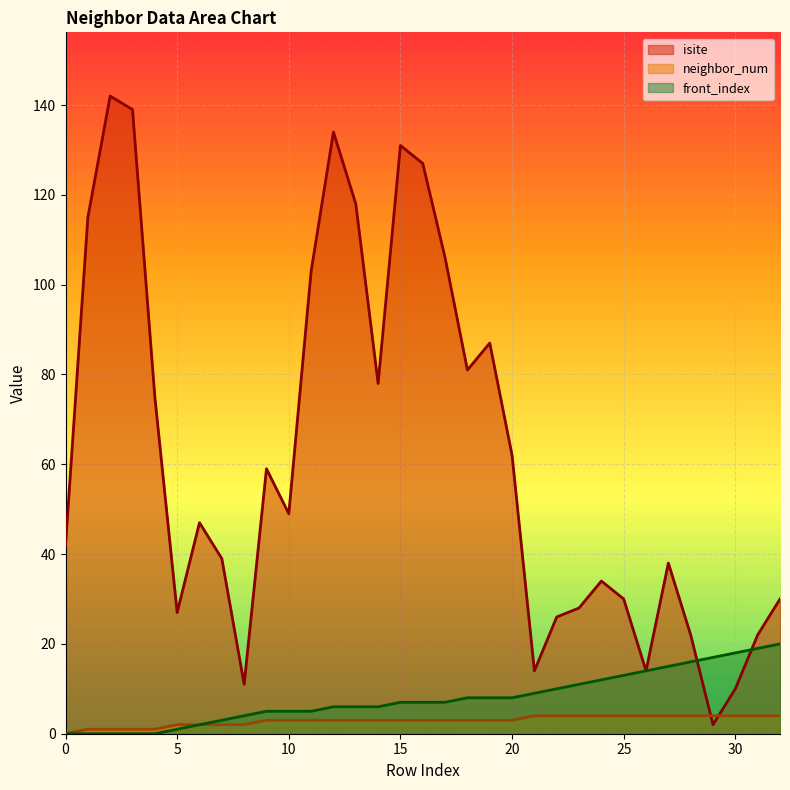

Reading left to right, extract all data points from this chart.

isite: 0=42	1=115	2=142	3=139	4=75	5=27	6=47	7=39	8=11	9=59	10=49	11=103	12=134	13=118	14=78	15=131	16=127	17=106	18=81	19=87	20=62	21=14	22=26	23=28	24=34	25=30	26=14	27=38	28=22	29=2	30=10	31=22	32=30
neighbor_num: 0=0	1=1	2=1	3=1	4=1	5=2	6=2	7=2	8=2	9=3	10=3	11=3	12=3	13=3	14=3	15=3	16=3	17=3	18=3	19=3	20=3	21=4	22=4	23=4	24=4	25=4	26=4	27=4	28=4	29=4	30=4	31=4	32=4
front_index: 0=0	1=0	2=0	3=0	4=0	5=1	6=2	7=3	8=4	9=5	10=5	11=5	12=6	13=6	14=6	15=7	16=7	17=7	18=8	19=8	20=8	21=9	22=10	23=11	24=12	25=13	26=14	27=15	28=16	29=17	30=18	31=19	32=20